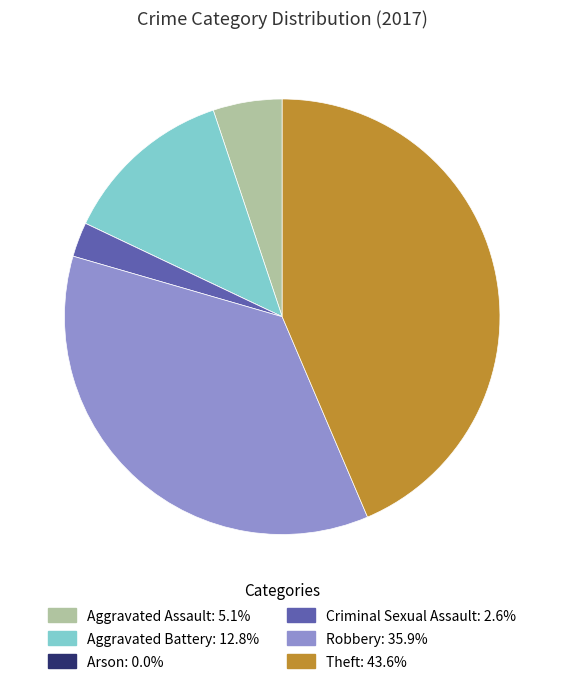

Does any single category account for the majority?

No